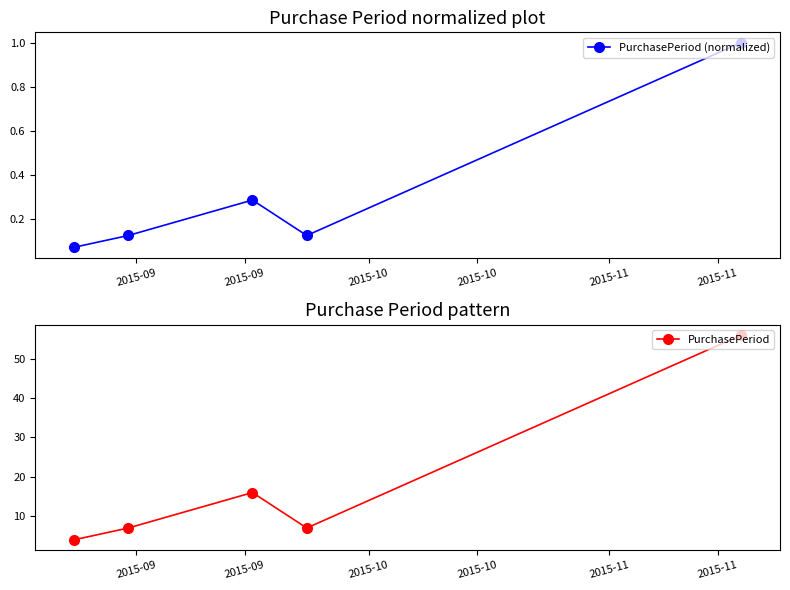

In PurchasePeriod, how many points are higher than both neighbors (excluding endpoints)?

1